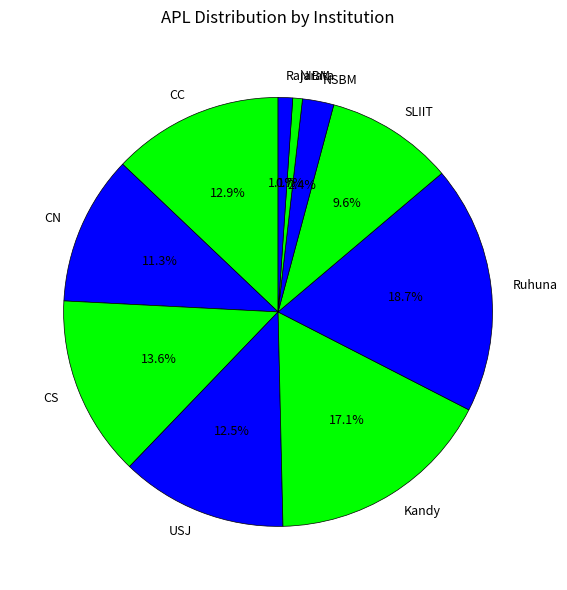

Is the sum of CN and Ruhuna greater than half?

No